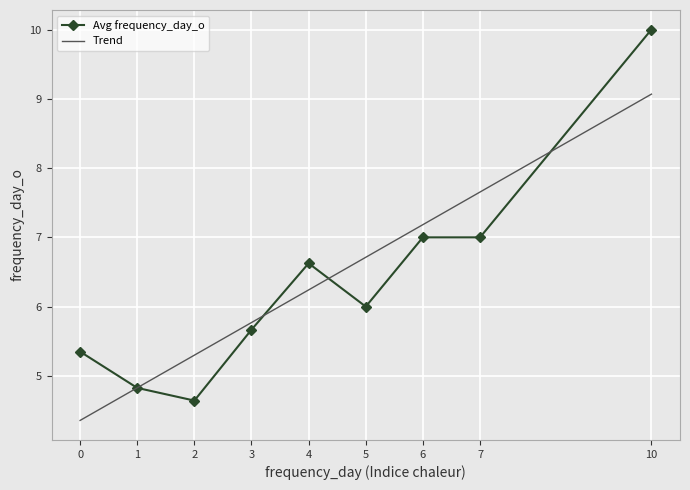

The Avg frequency_day_o series shows 4.6 at 2. True or false?

True